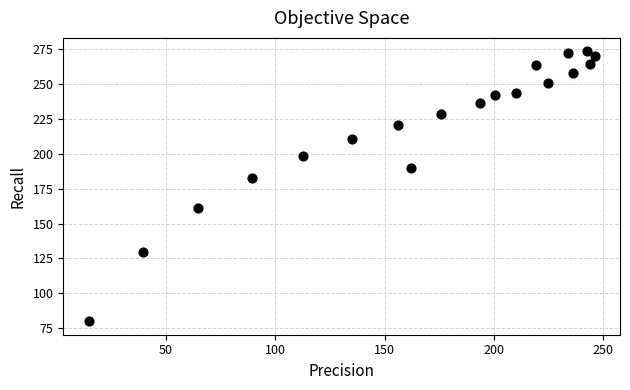

What Y value in the scatter plot is closest to 176?

182.5